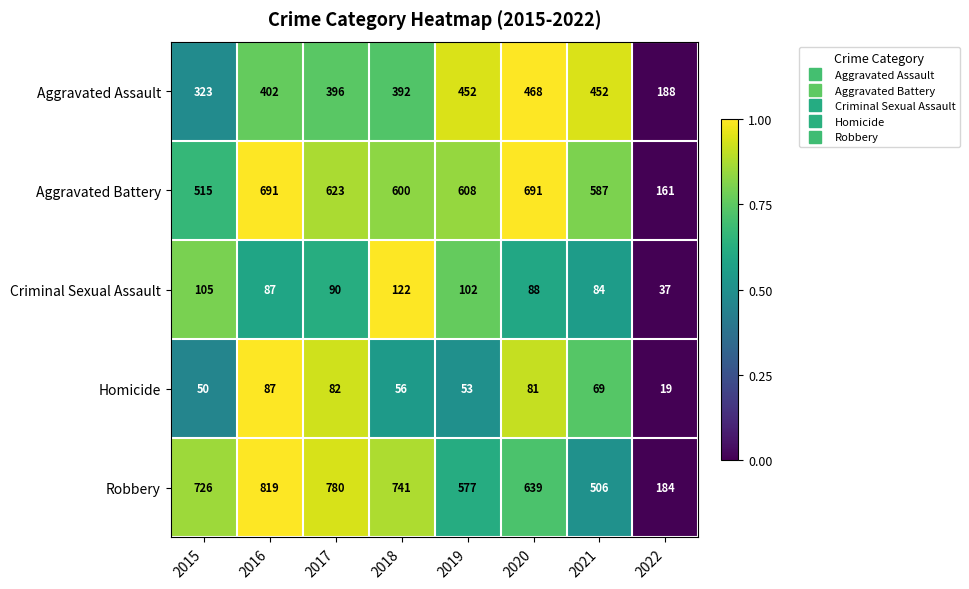

At which category is the sum across all series the highest?

2016